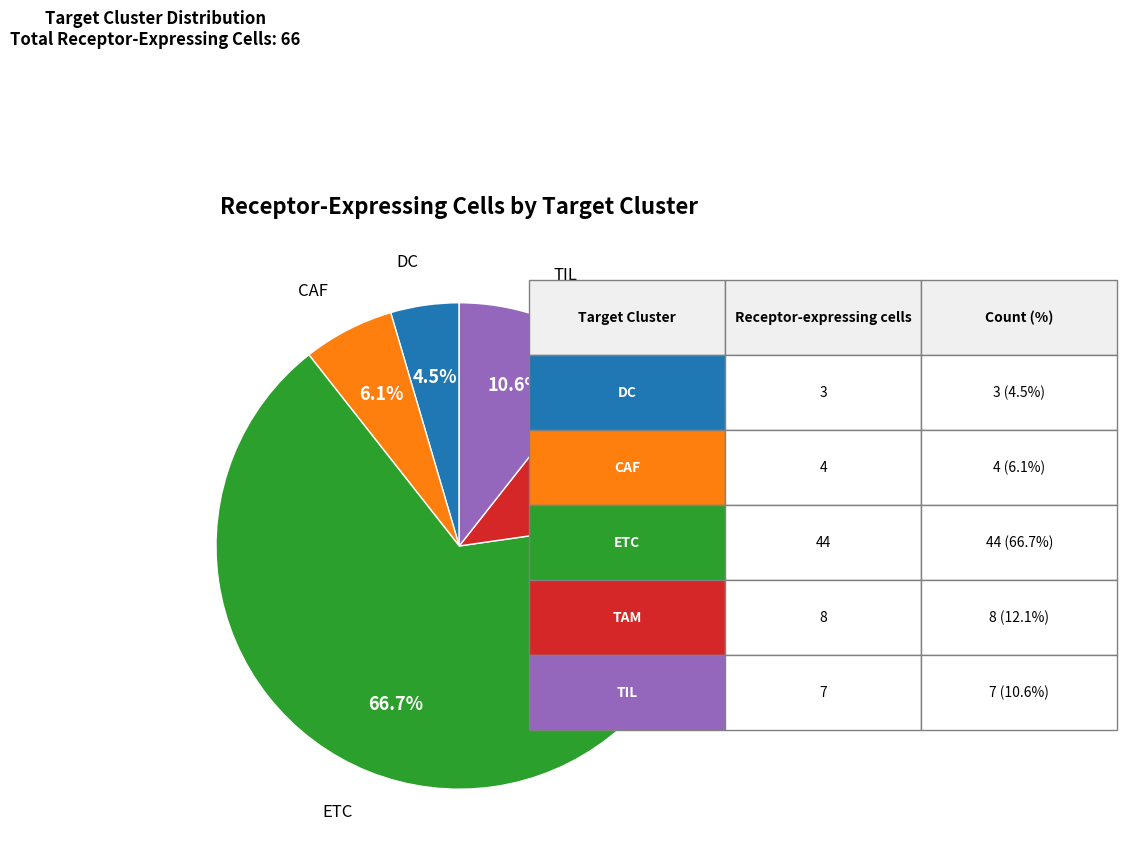

Is there a majority slice in this chart?

Yes